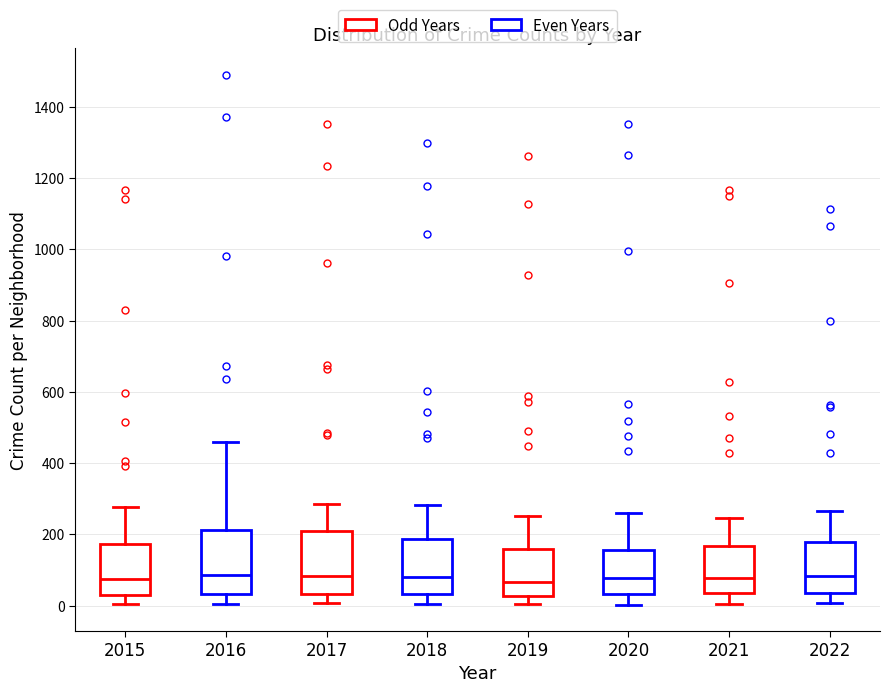

Reading left to right, read every box against the y-axis: the position of its median line, the range the box covers, and the ends of its whiskers. The values are not printed on the chart, so give them approximately, as read against the axis.

2015: median 80, box 40 to 180, whiskers 0 to 280
2016: median 80, box 40 to 220, whiskers 0 to 460
2017: median 80, box 40 to 220, whiskers 0 to 280
2018: median 80, box 40 to 180, whiskers 0 to 280
2019: median 60, box 20 to 160, whiskers 0 to 260
2020: median 80, box 40 to 160, whiskers 0 to 260
2021: median 80, box 40 to 160, whiskers 0 to 240
2022: median 80, box 40 to 180, whiskers 0 to 260